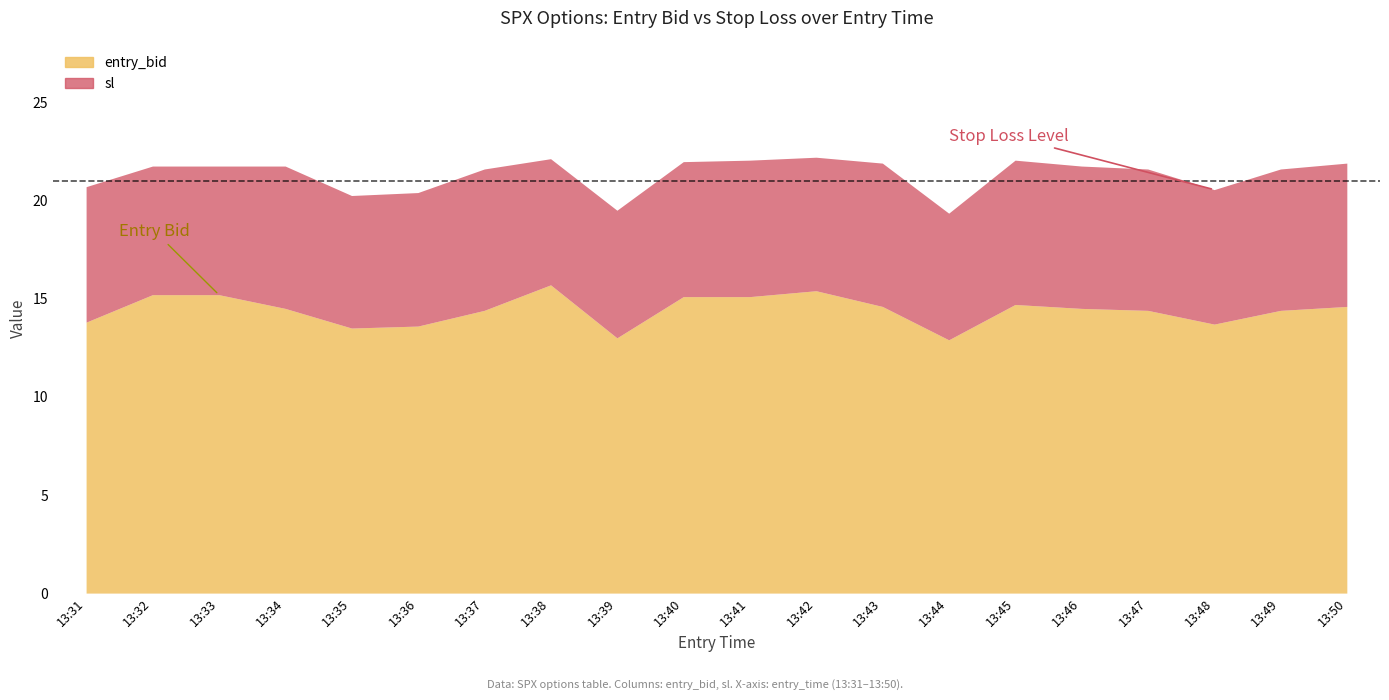

At which label does sl first exceed 21?

13:32